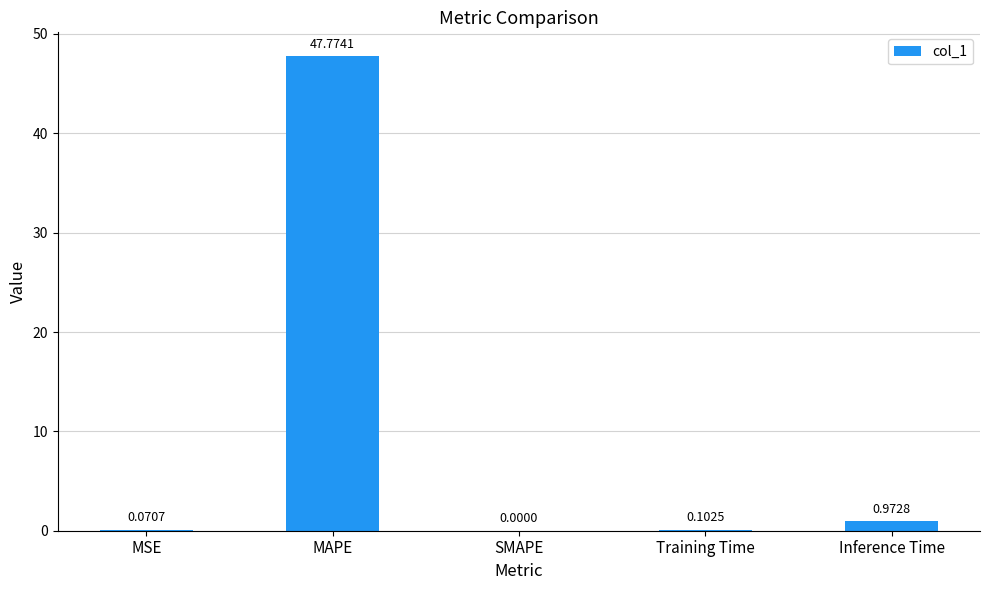

The chart shows a value of 0.0 at SMAPE. True or false?

True